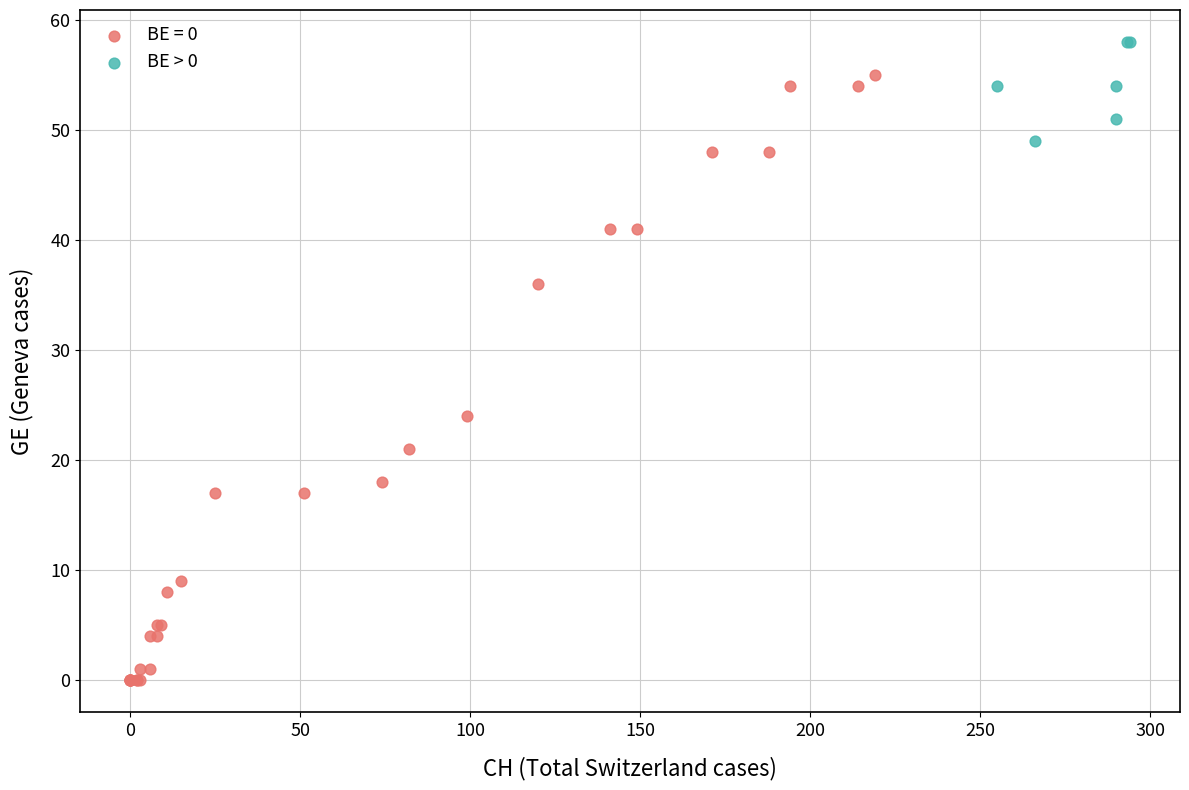

Which series reaches the maximum Y coordinate?

BE > 0